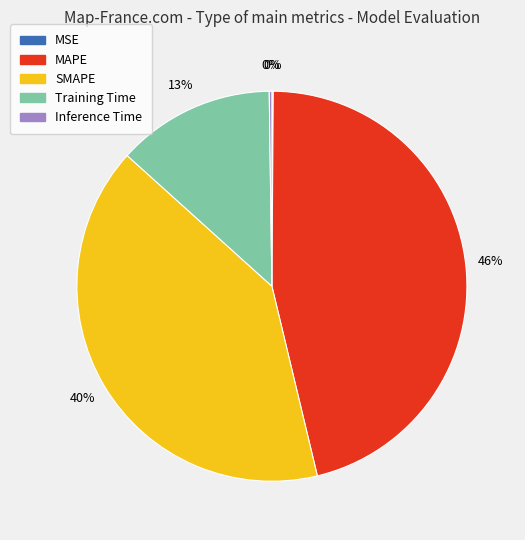

Do MAPE and Training Time together represent more than half of the pie?

Yes